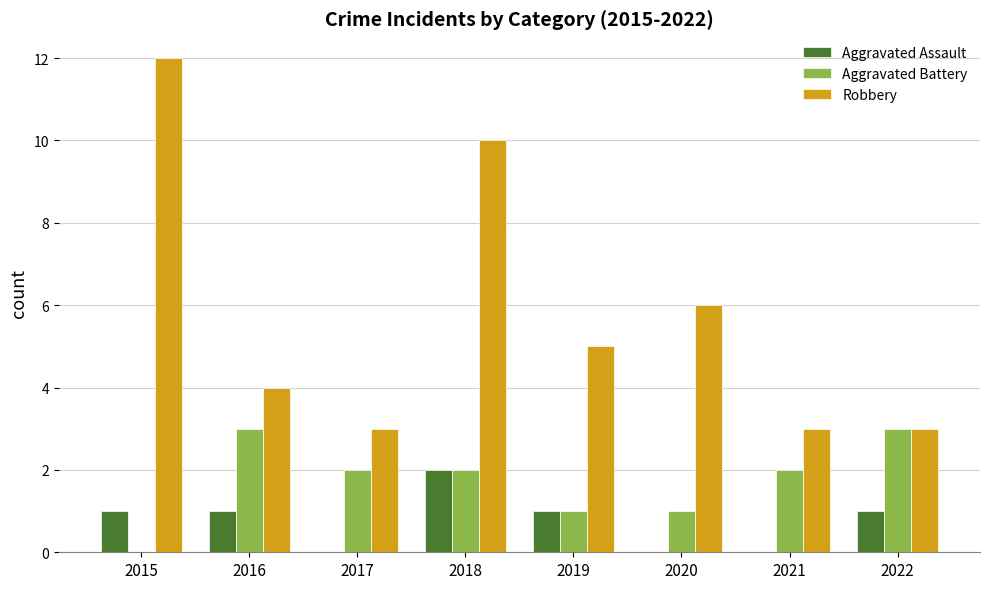

Which series changed the most between 2017 and 2018?

Robbery